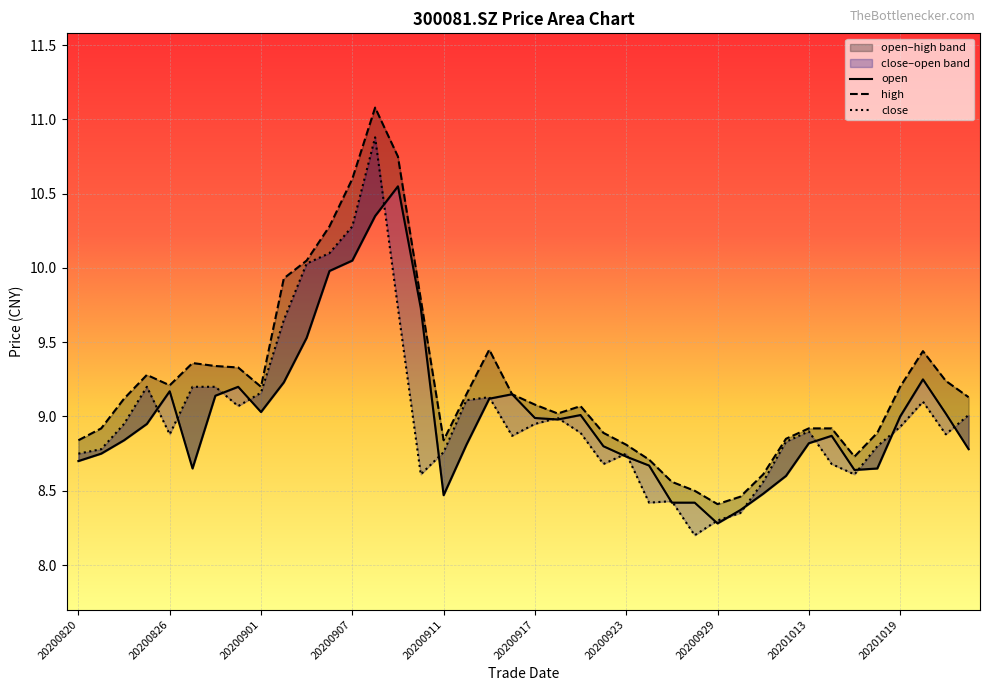

What is the sum of the close values at 20201014 and 20200914?

17.8